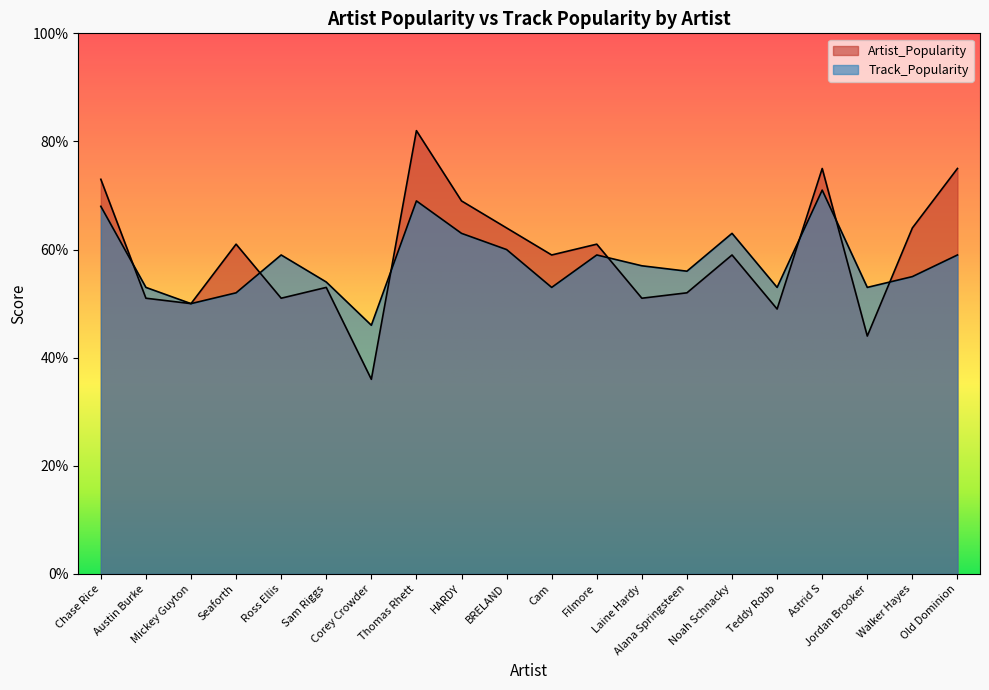

What is the total value across all series at Austin Burke?

104